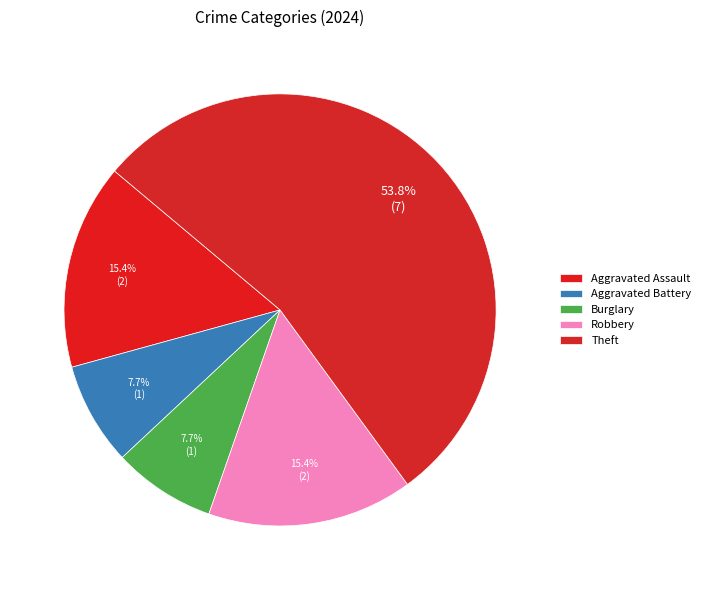

Count the number of slices in the pie.

5